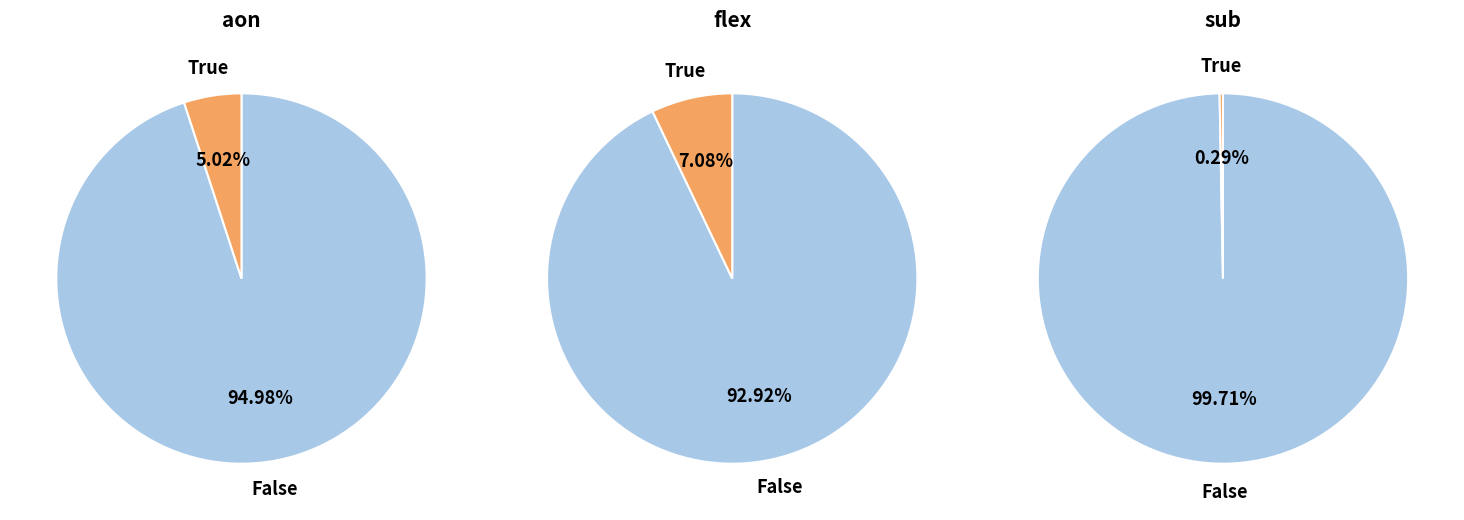

The False slice represents 83% of the pie. True or false?

False